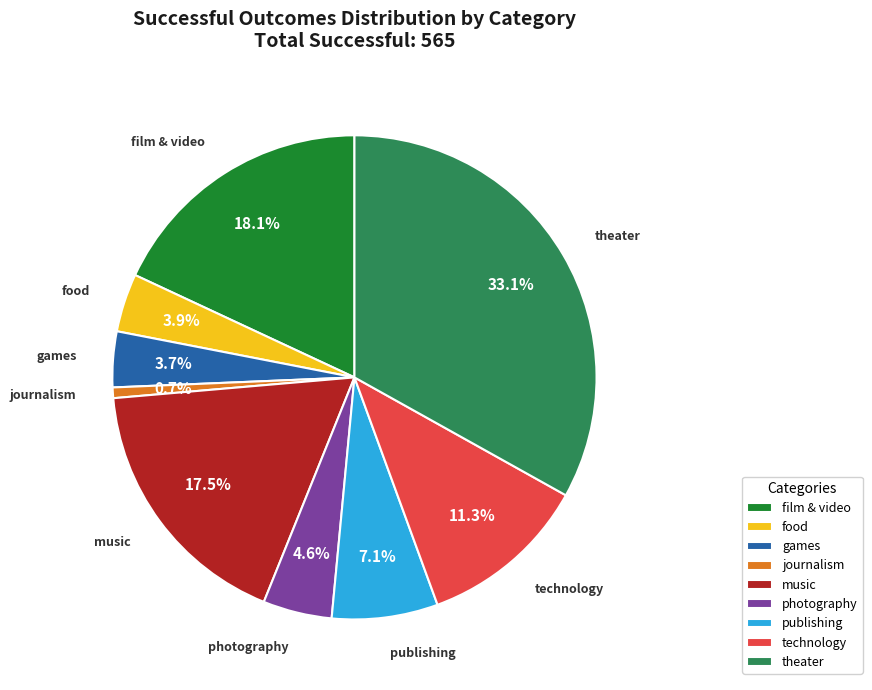

To the nearest percent, what is the difference between the largest and smallest slice percentages?

32%